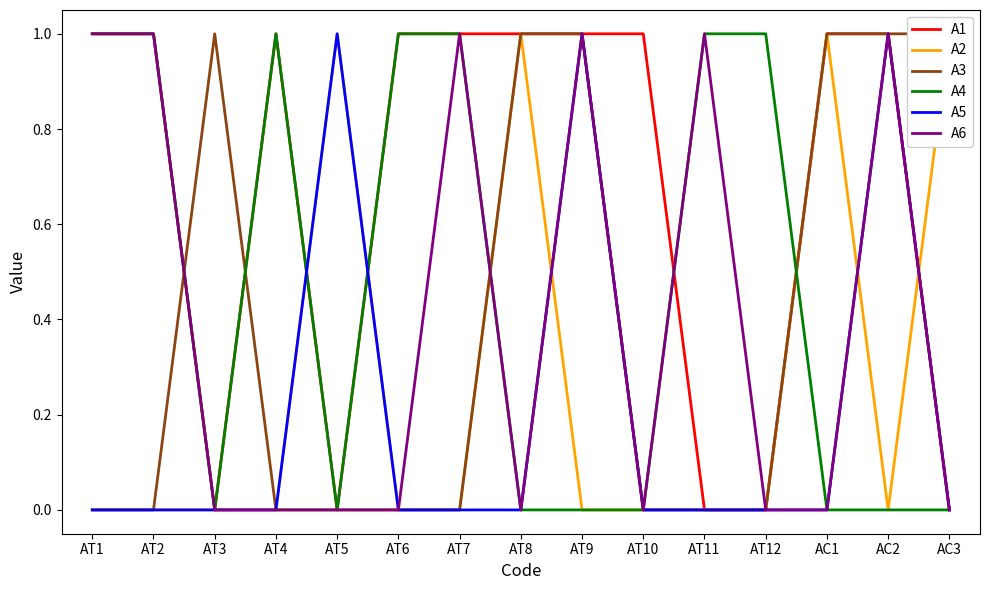

Which label corresponds to the smallest value in the chart?

AT3